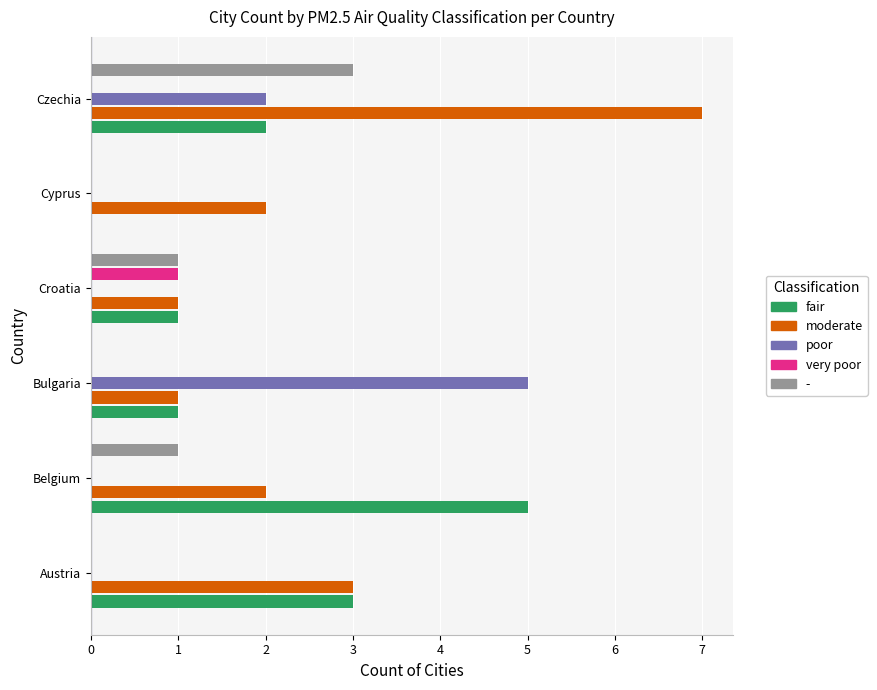

The - series shows 3 at Czechia. True or false?

True